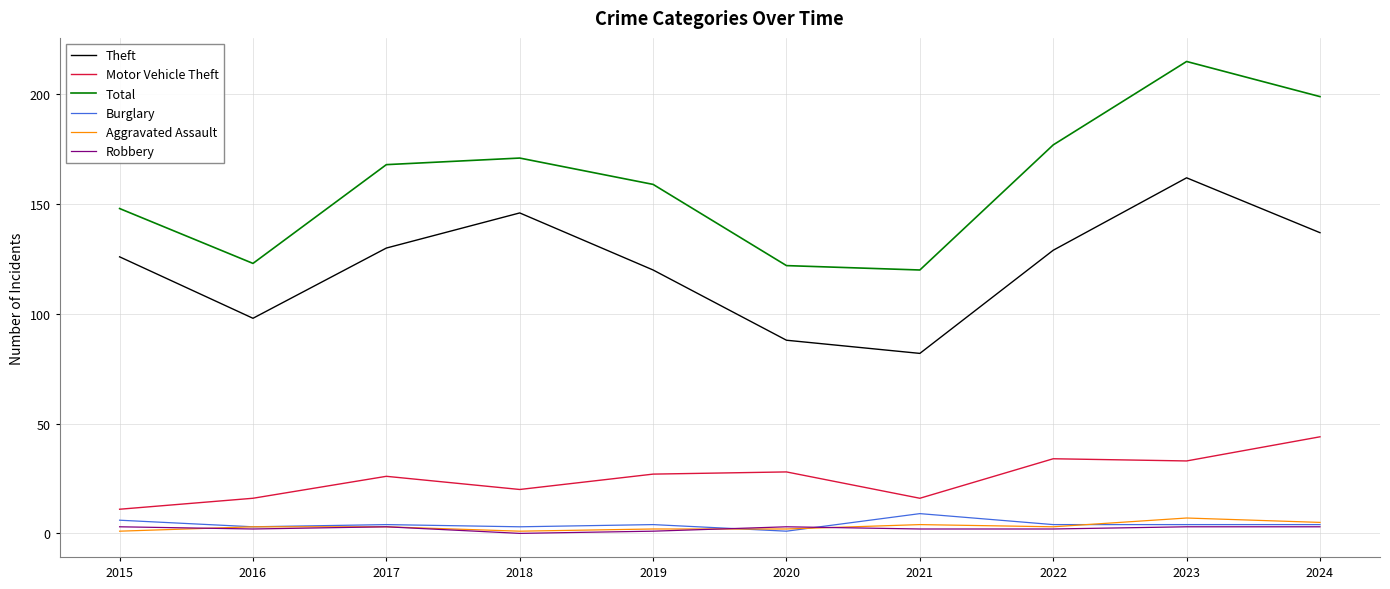

Is it true that Theft equals 150 at 2016?

False